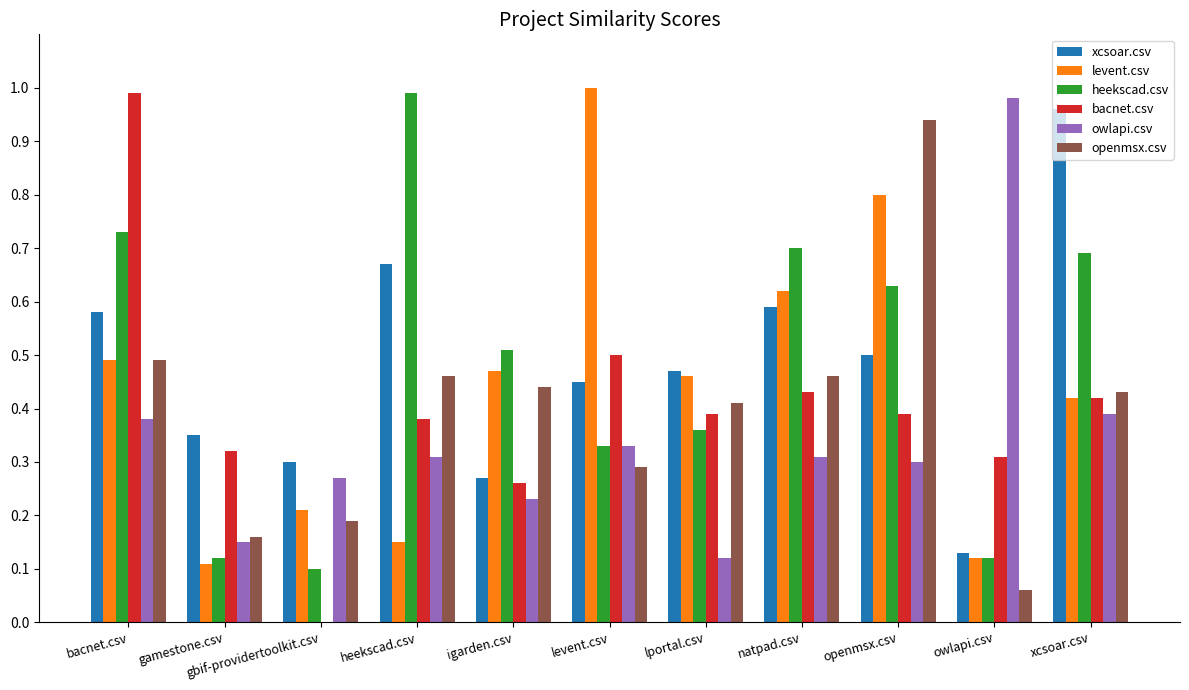

Is the value of owlapi.csv at owlapi.csv greater than the value of levent.csv at xcsoar.csv?

Yes